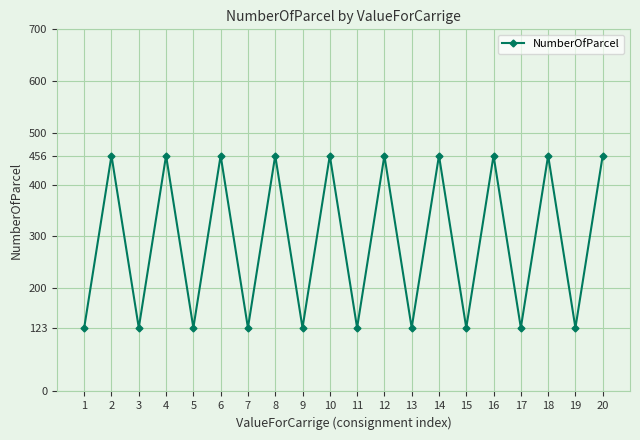

What is the minimum value shown in the chart?

123